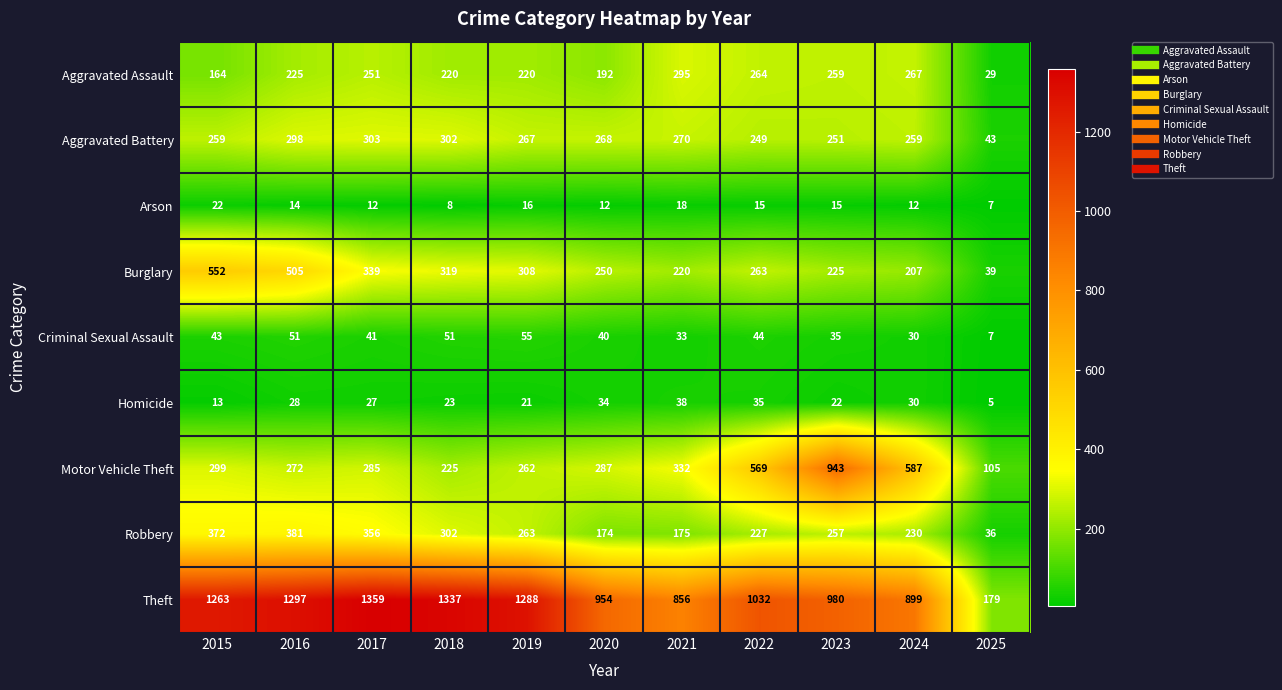

At which category is the sum across all series the highest?

2016